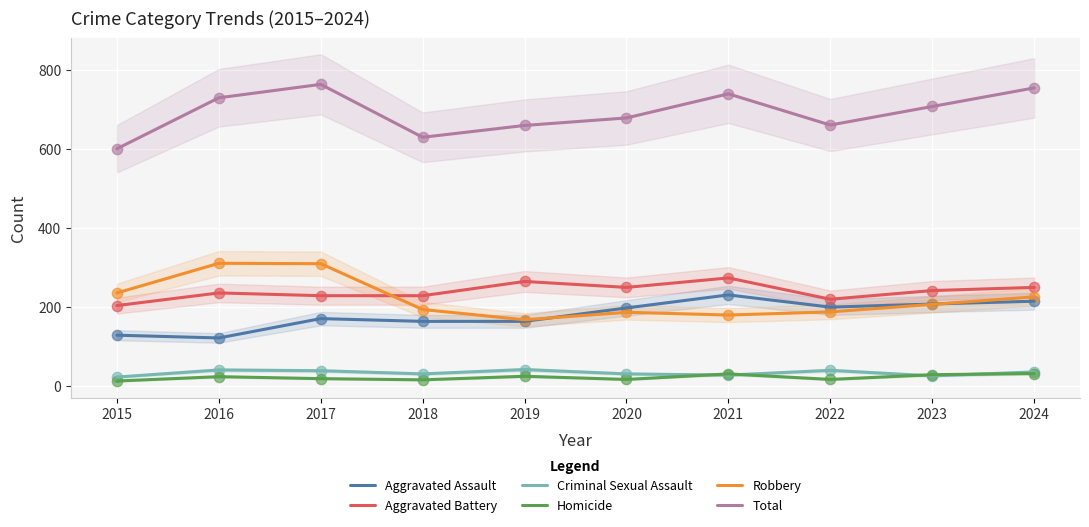

Which series has the largest Y range (max minus min)?

Total